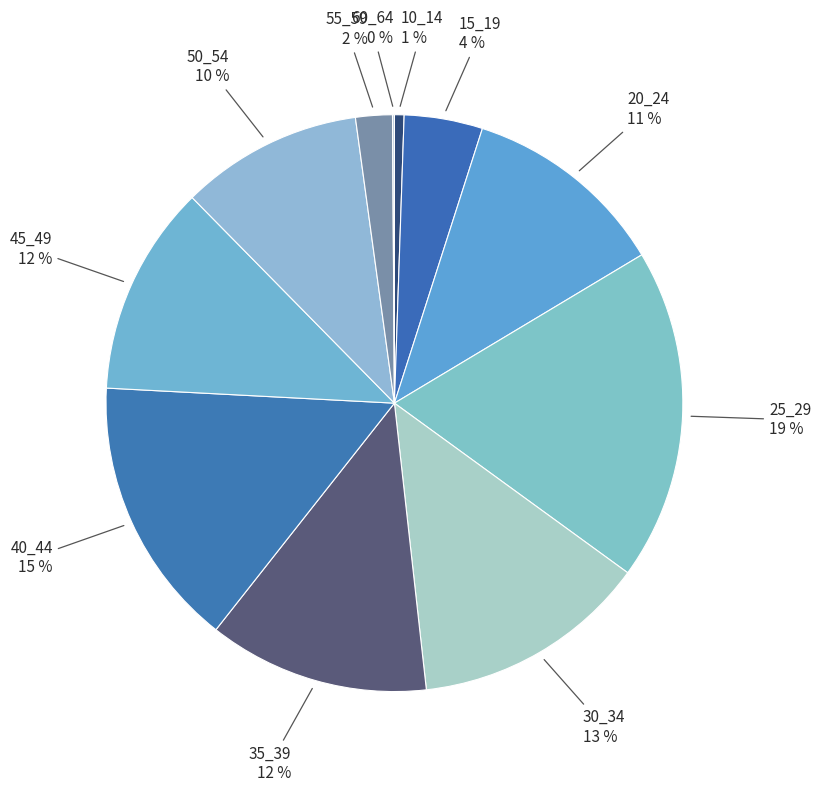

To the nearest percent, what portion does 40_44 represent?

15%